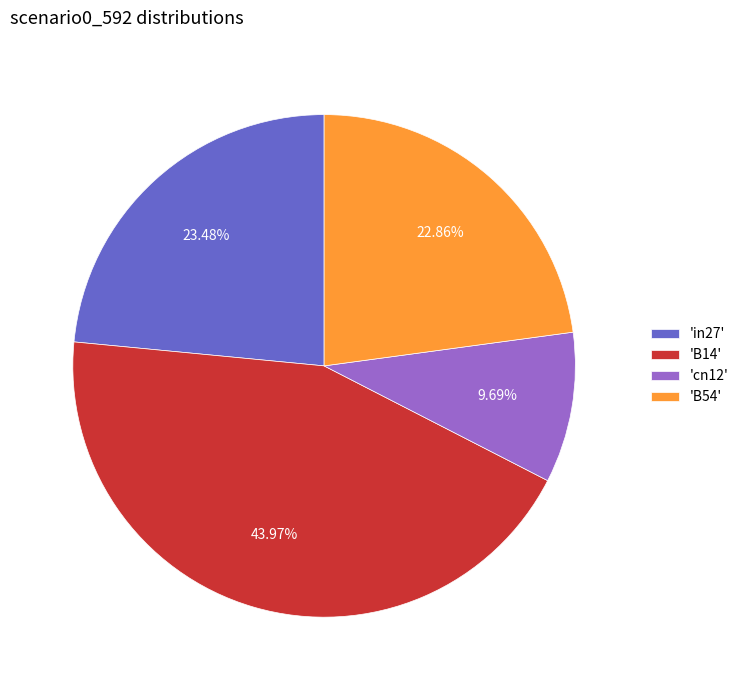

What is the largest slice in the pie chart?

'B14'